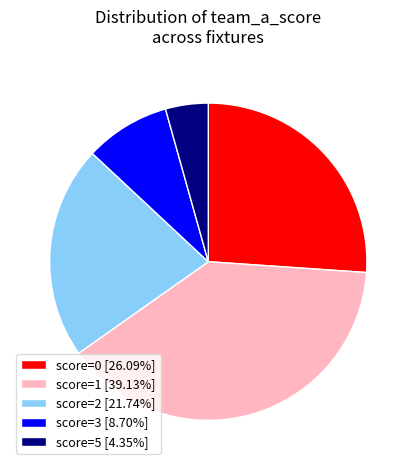

What is the ratio of the value at score=5 [4.35%] to the value at score=3 [8.70%]?

0.5